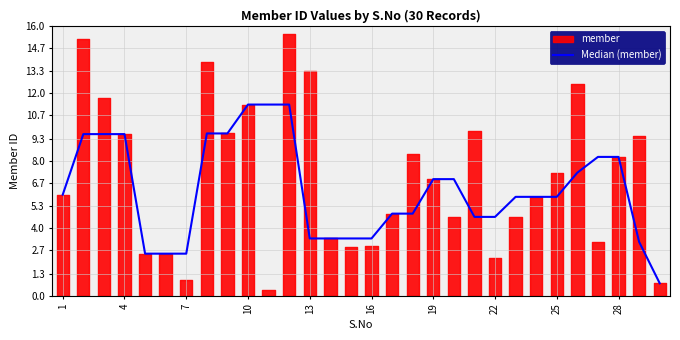

What is the change in value from 16 to 25?

+2.4